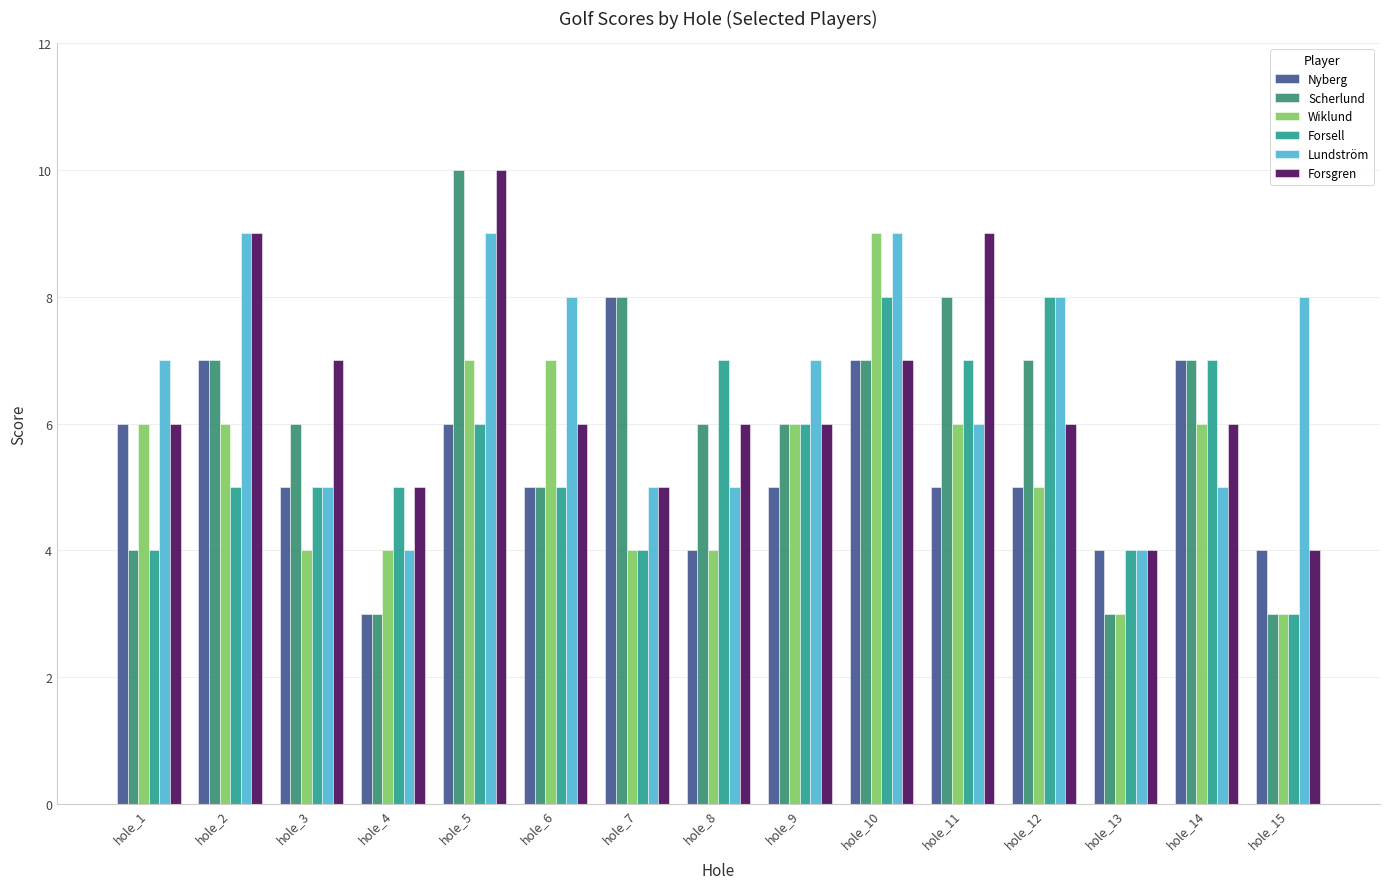

Which series has the largest range (max minus min)?

Scherlund